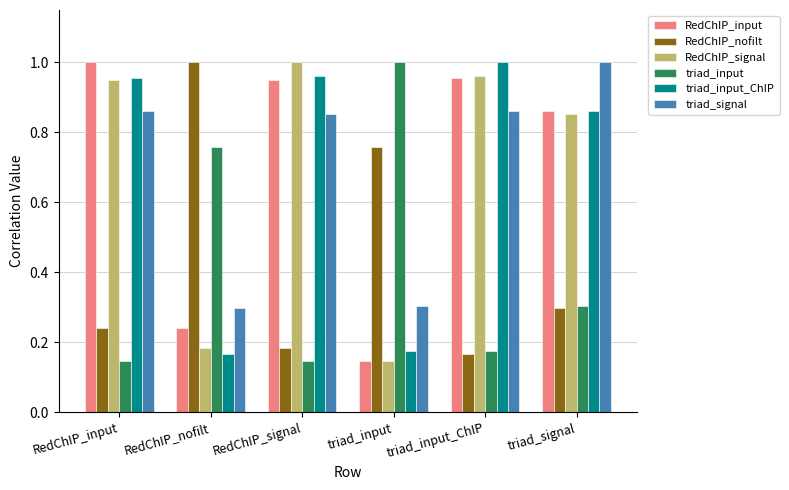

Which category has the highest value in the RedChIP_signal series?

RedChIP_signal